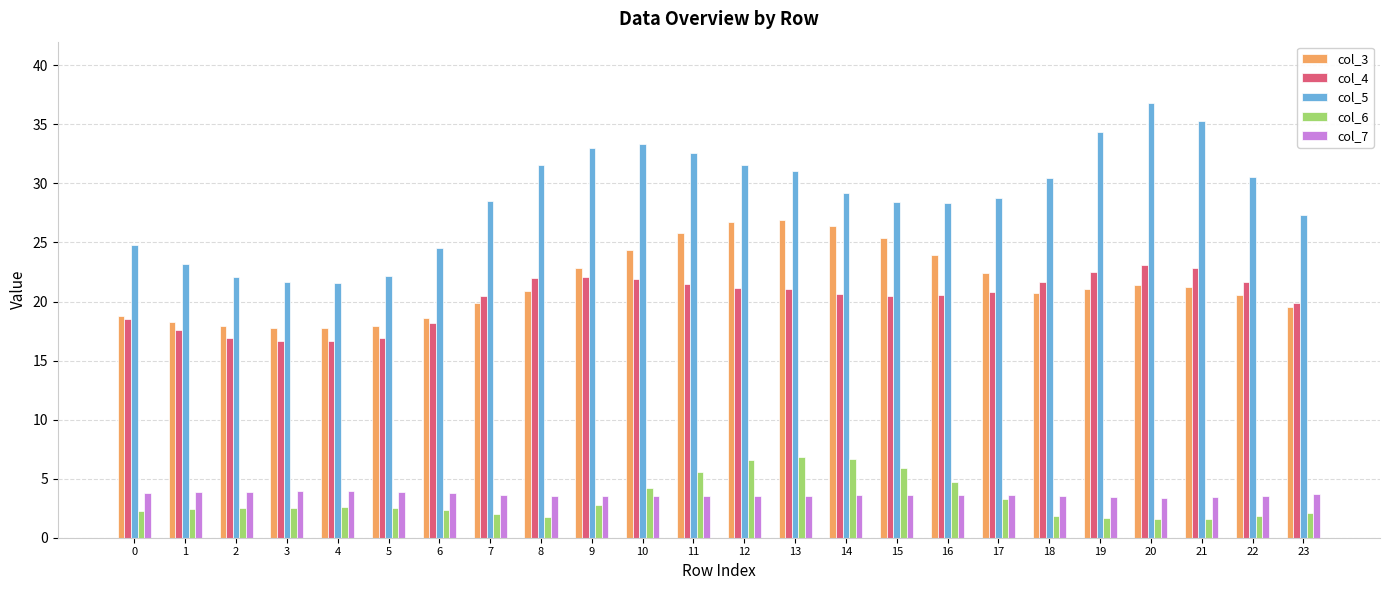

How many distinct data groups are displayed?

5